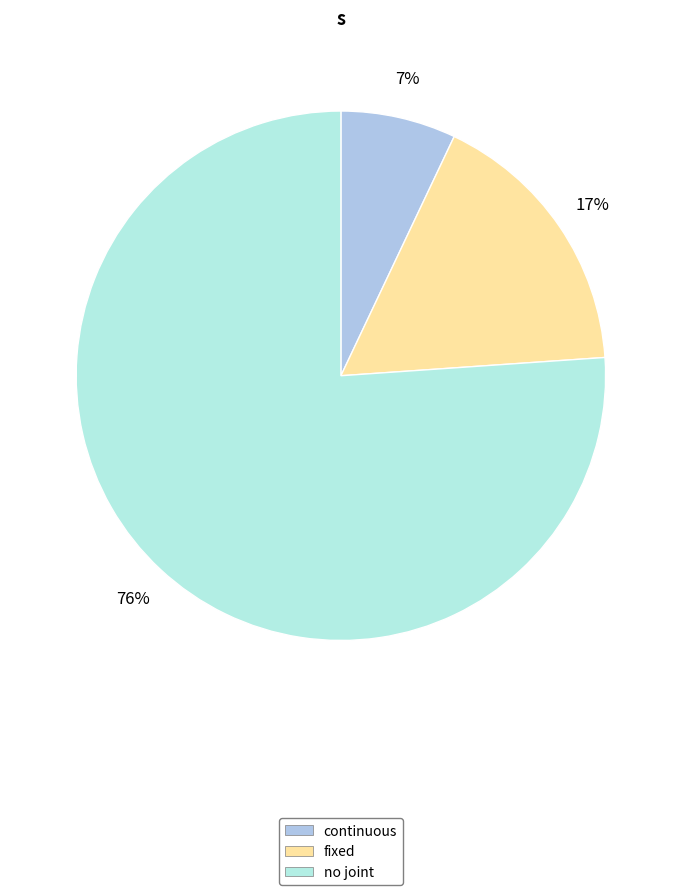

What percentage is the continuous slice, to the nearest percent?

7%